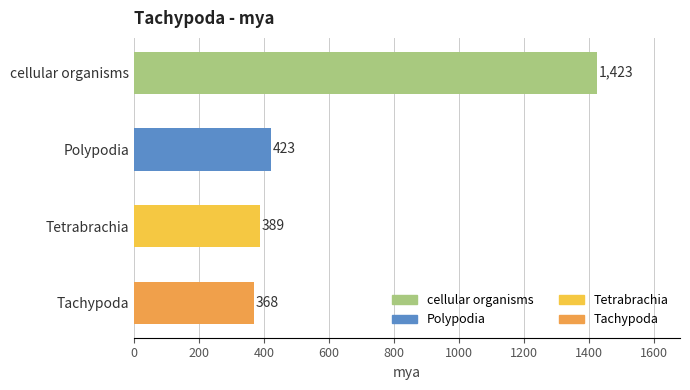

Which category has the highest value across all series?

cellular organisms